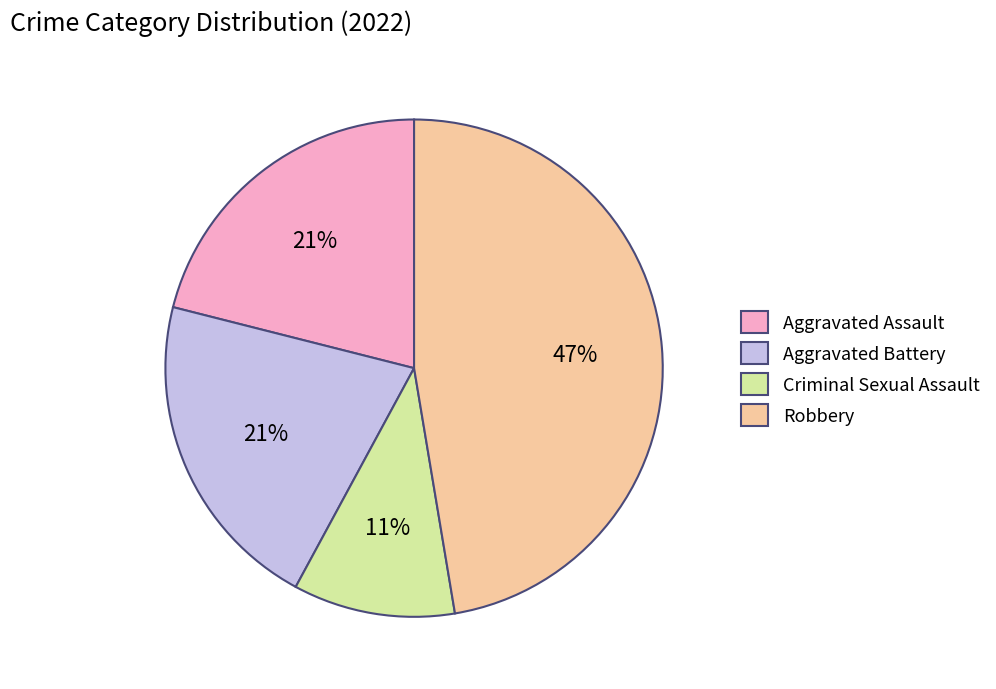

What is the smallest slice in the pie chart?

Criminal Sexual Assault